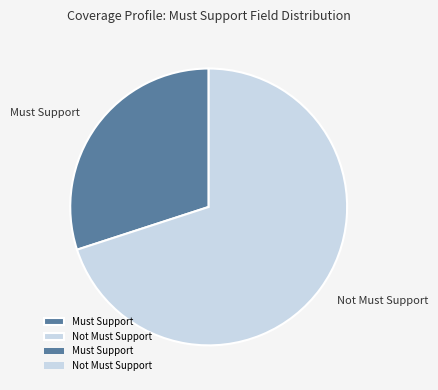

What is the largest slice in the pie chart?

Not Must Support